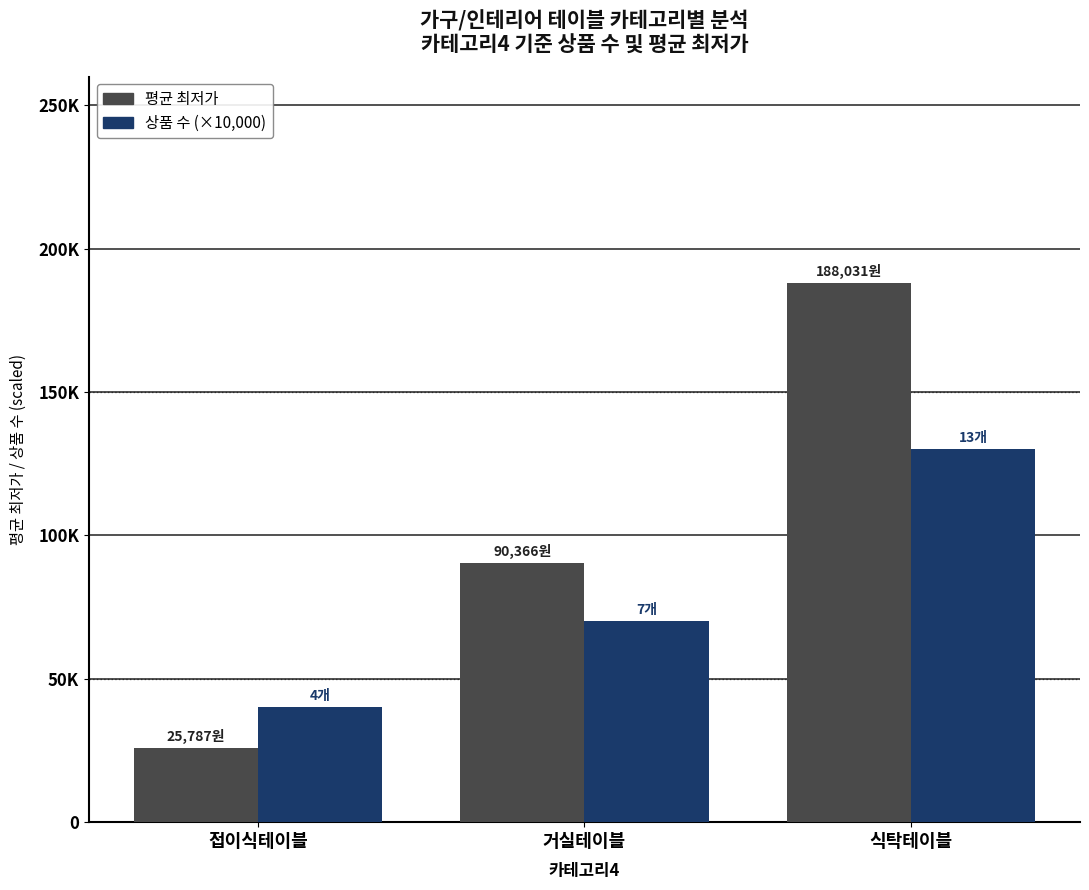

Between 거실테이블 and 식탁테이블, which series saw the biggest shift?

평균 최저가